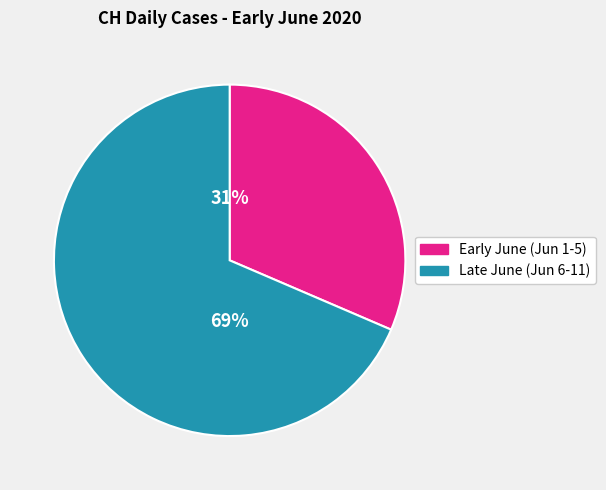

To the nearest percent, what is the average slice percentage?

50%